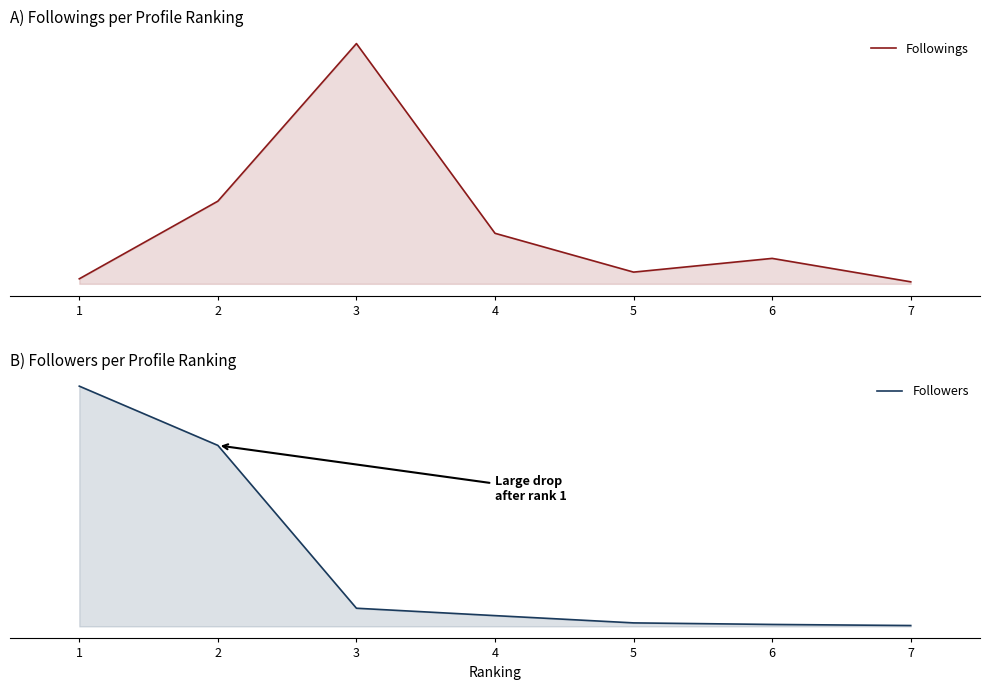

True or false: Followers has more than 1 points higher than both neighbors.

False